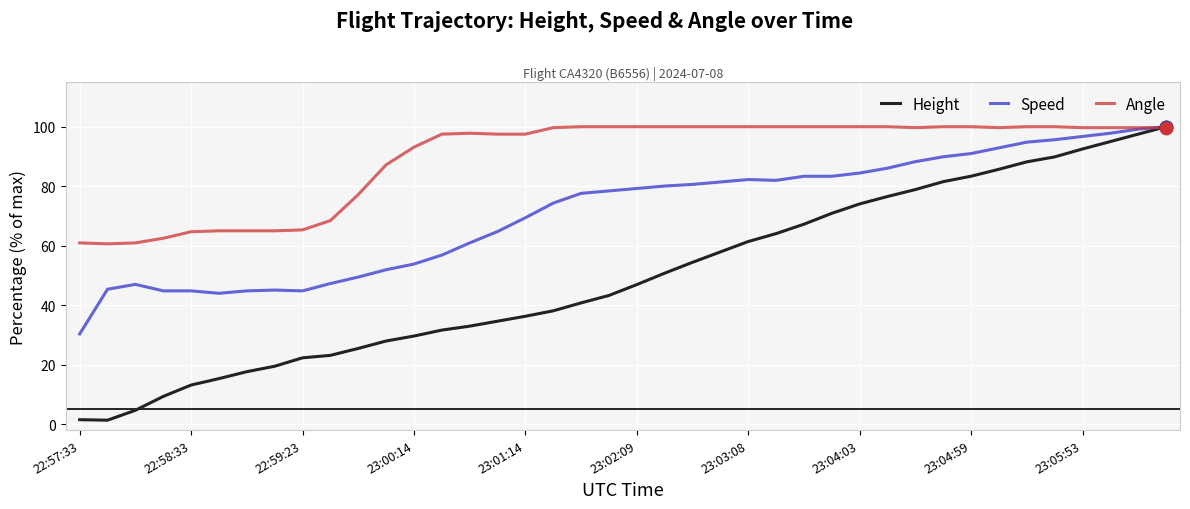

Which series has the largest total across all categories?

Angle